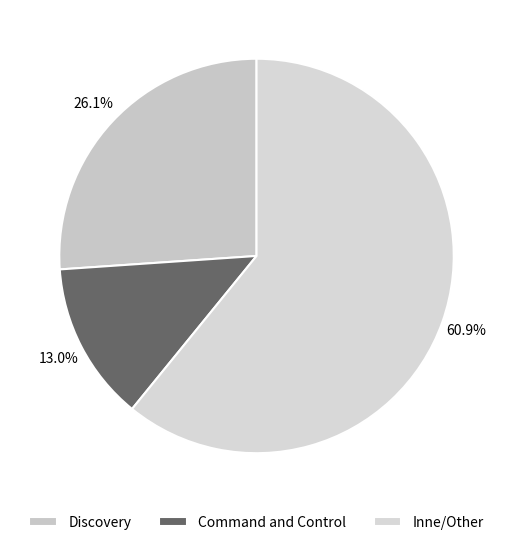

What percentage is the Command and Control slice, to the nearest percent?

13%